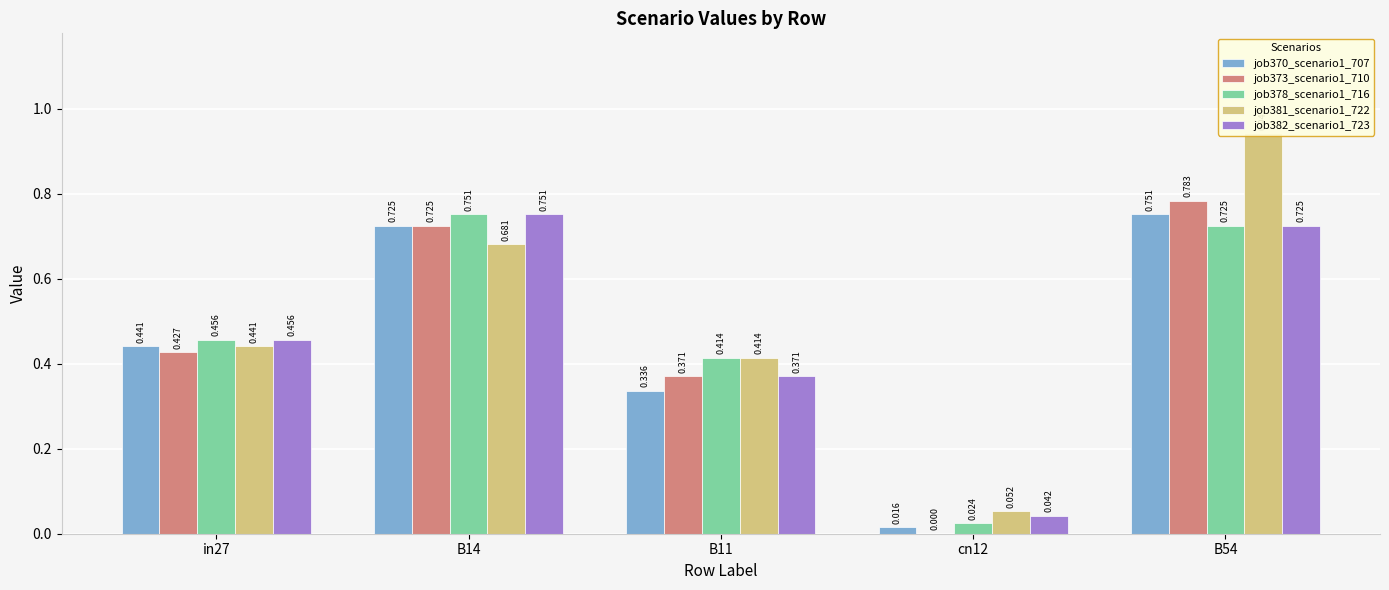

What is the greatest value displayed?

0.9